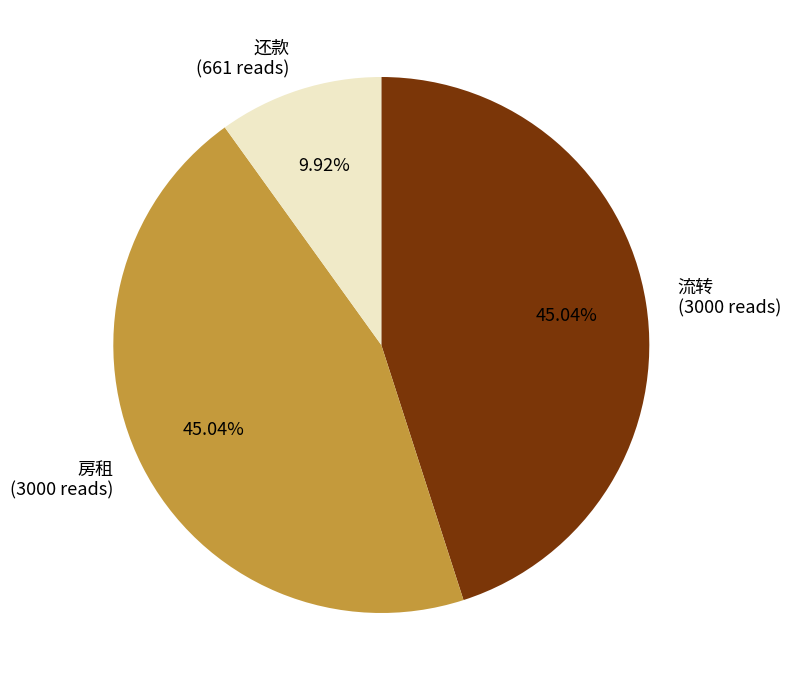

The 还款 slice represents 26% of the pie. True or false?

False